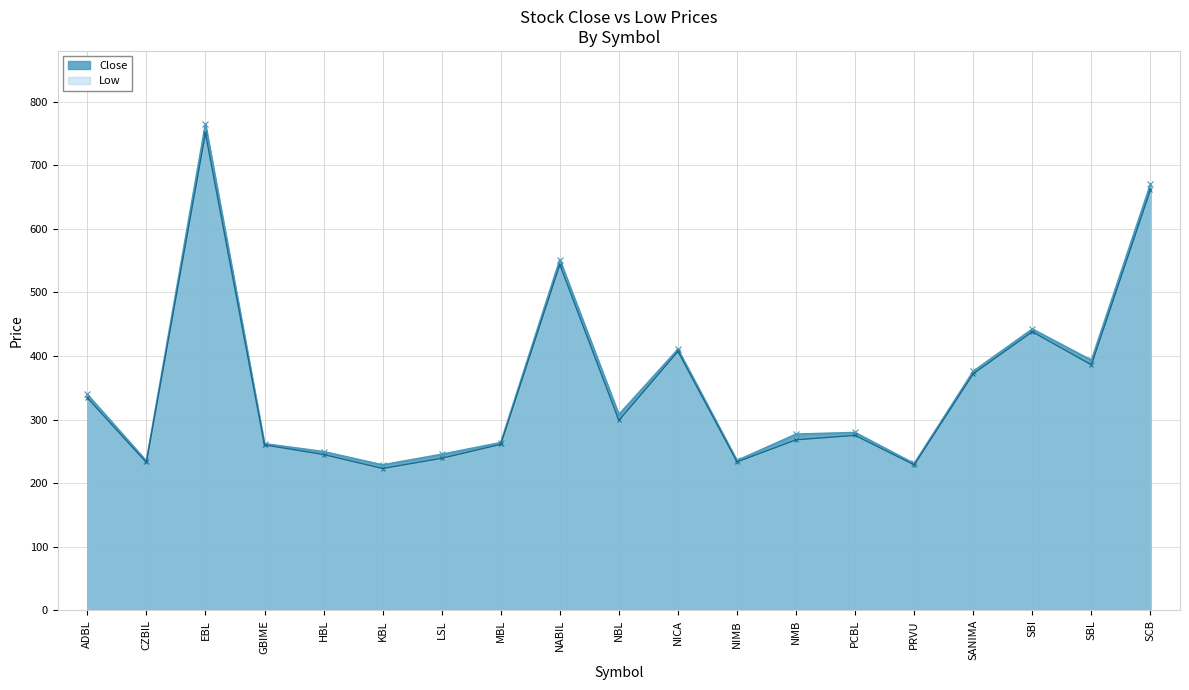

Where does the Low series first go above 275?

ADBL